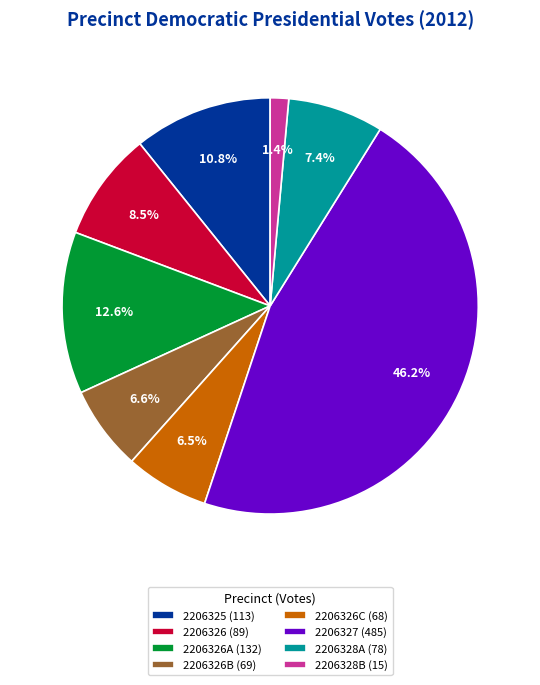

Do 2206326 (89) and 2206328A (78) together represent more than half of the pie?

No